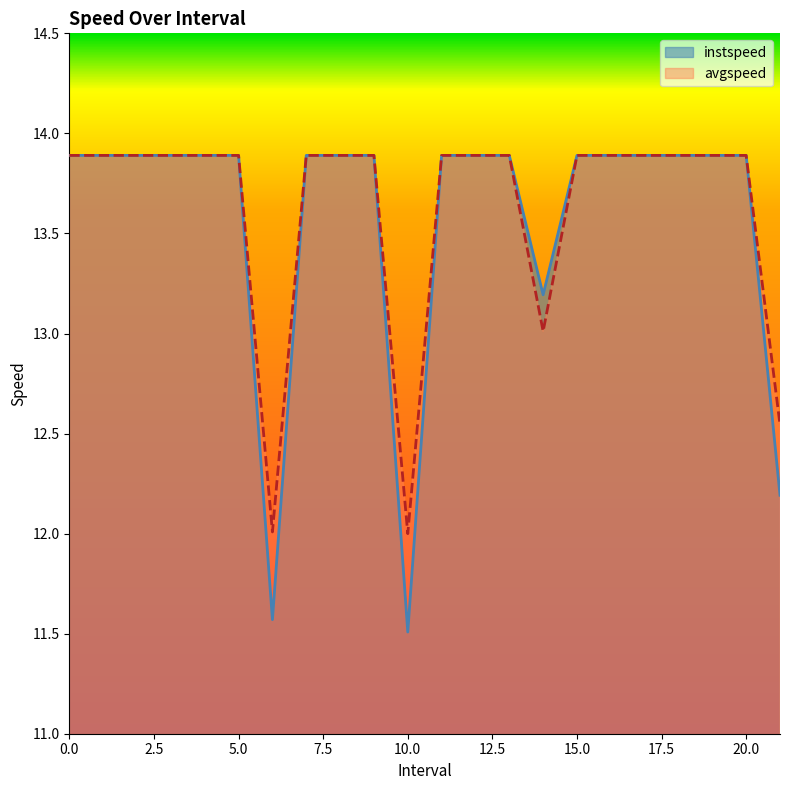

Where is the first local minimum for avgspeed?

6.0